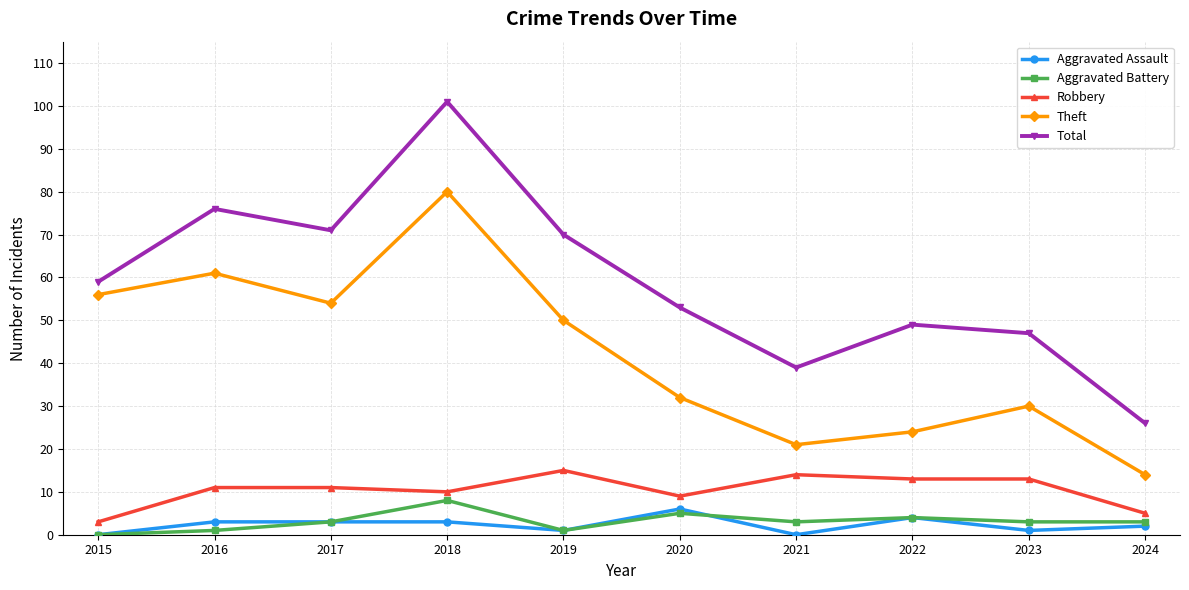

Is this an area chart (filled region under the line)?

No